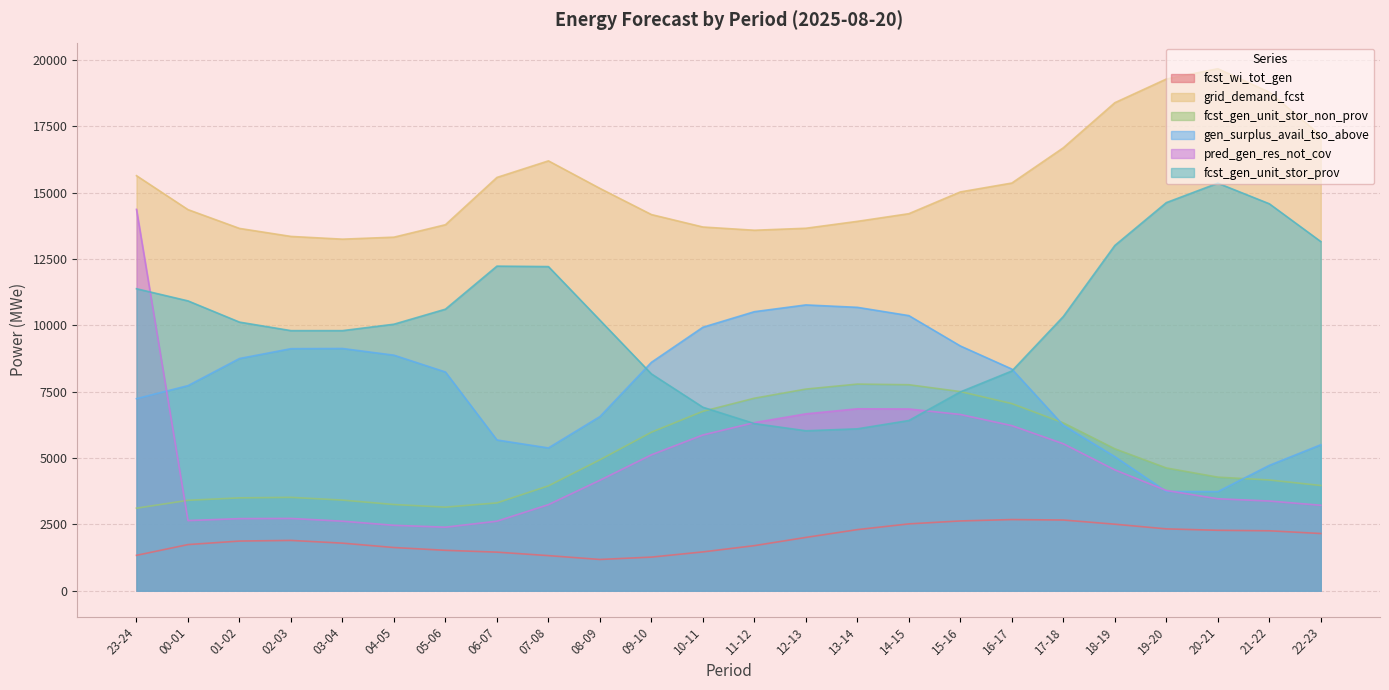

What is the minimum value for pred_gen_res_not_cov?

2397